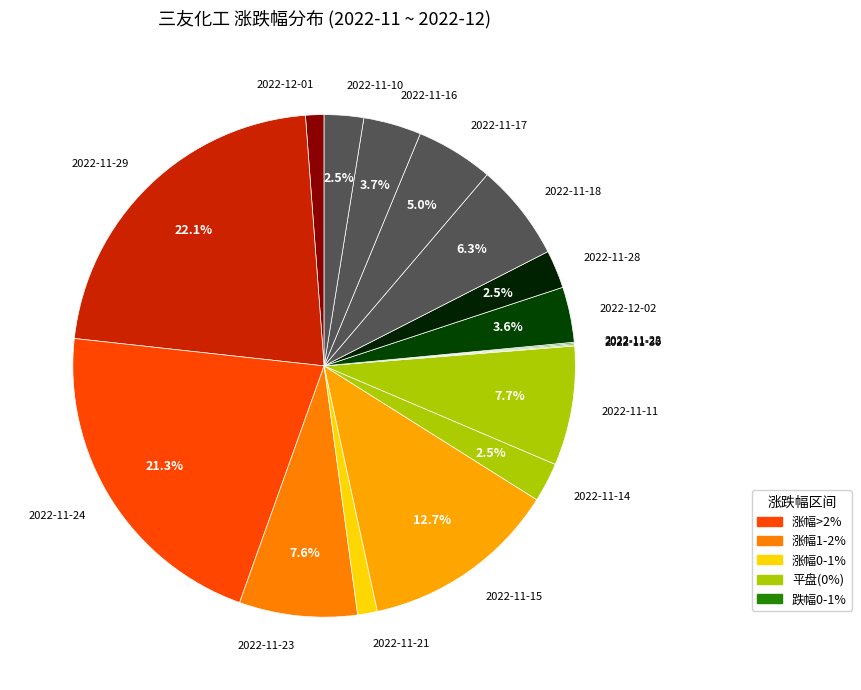

To the nearest percent, what is the difference between the largest and smallest slice percentages?

22%